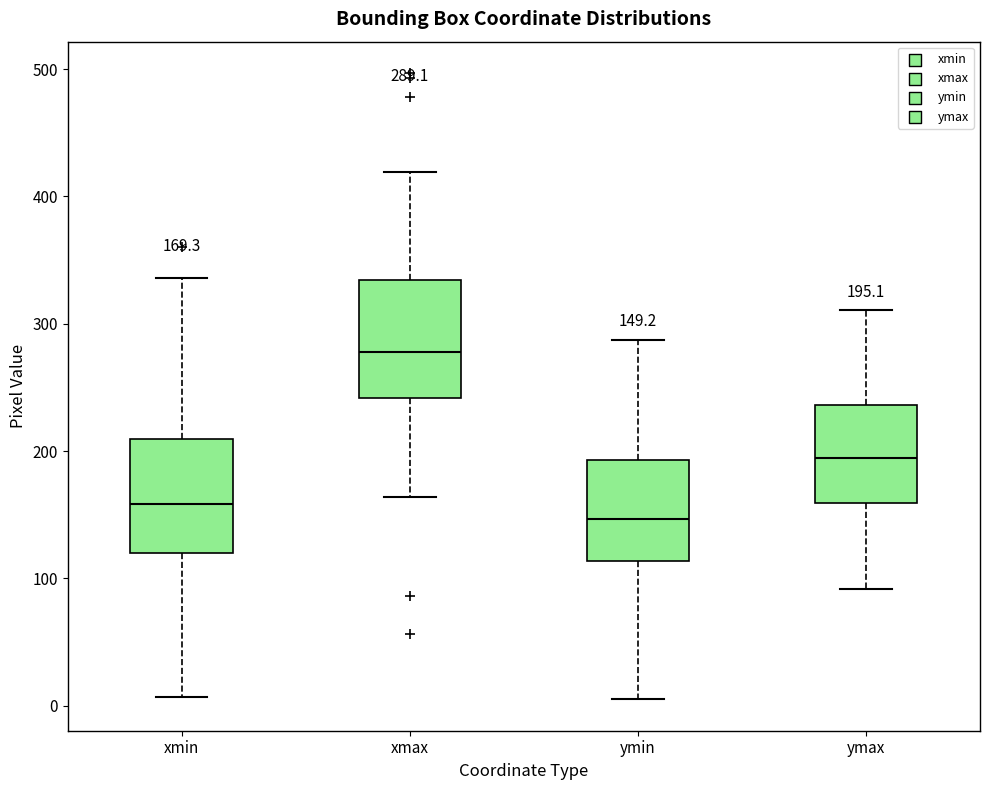

Which box has the highest median line?

xmax